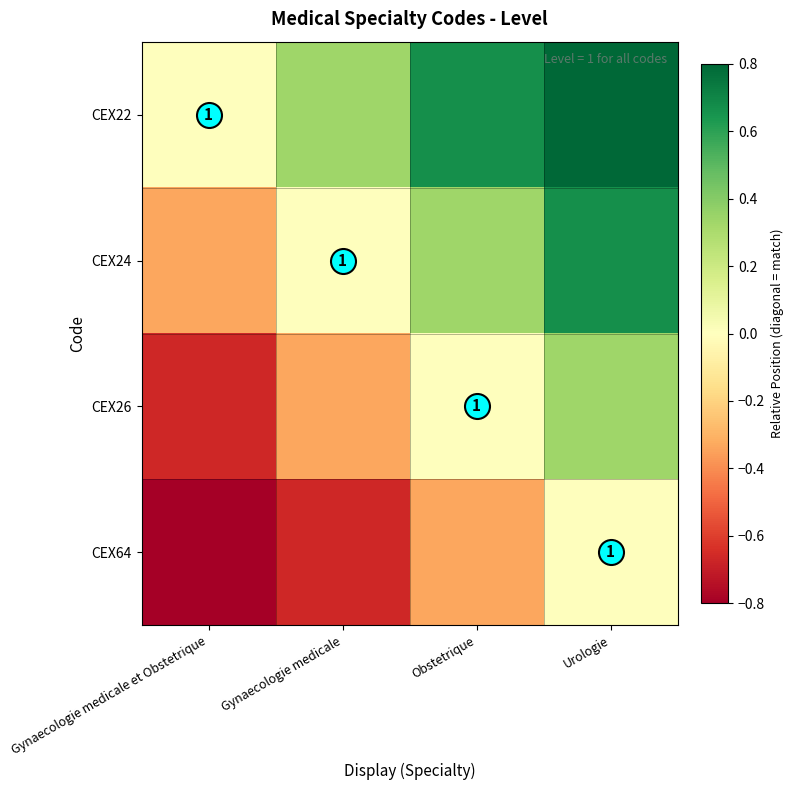

Between Gynaecologie medicale et Obstetrique and Obstetrique, which is larger?

Obstetrique